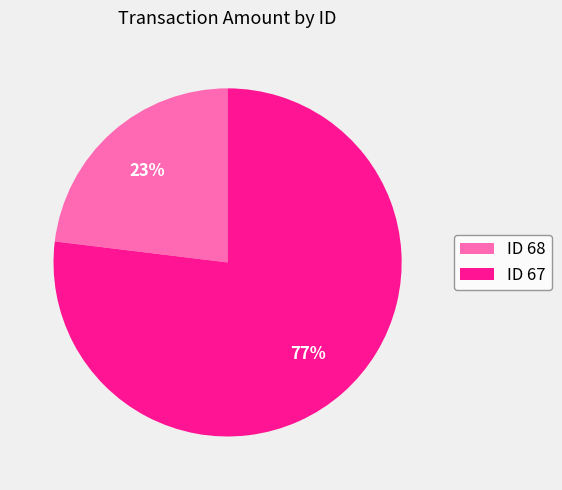

Is there a majority slice in this chart?

Yes